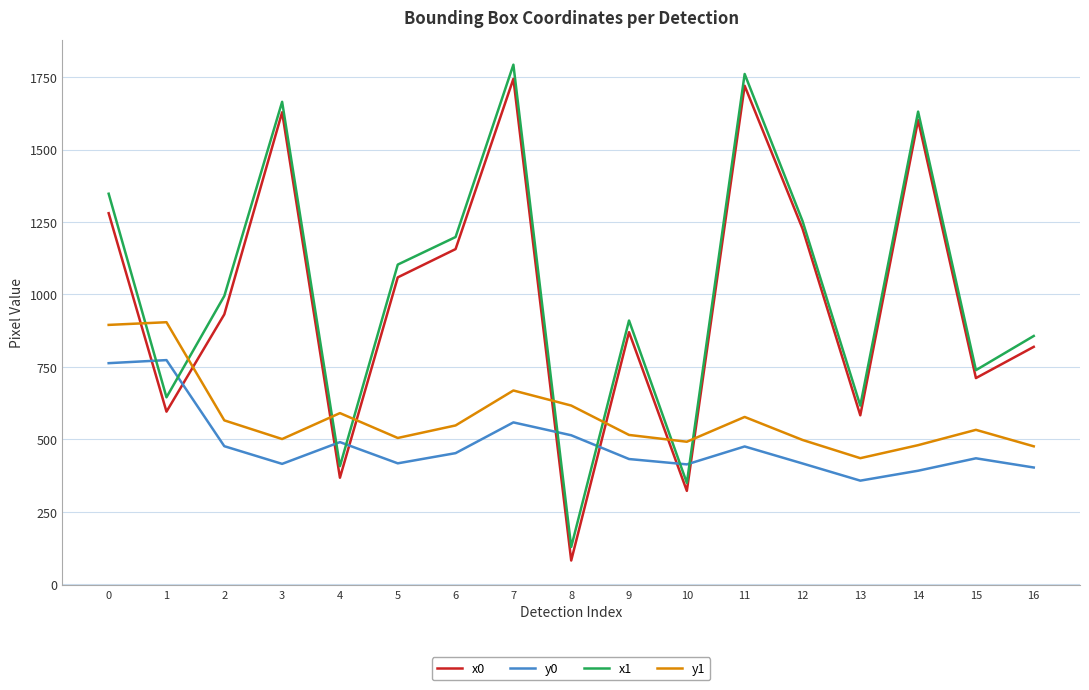

Where is y1 nearest to the value 669?

7